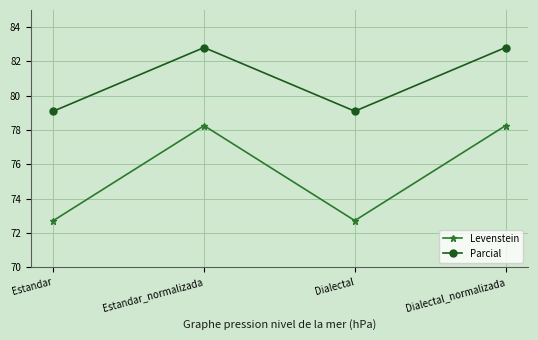

Reading left to right, extract all data points from this chart.

Levenstein: 72.7	78.3	72.7	78.3
Parcial: 79.1	82.8	79.1	82.8